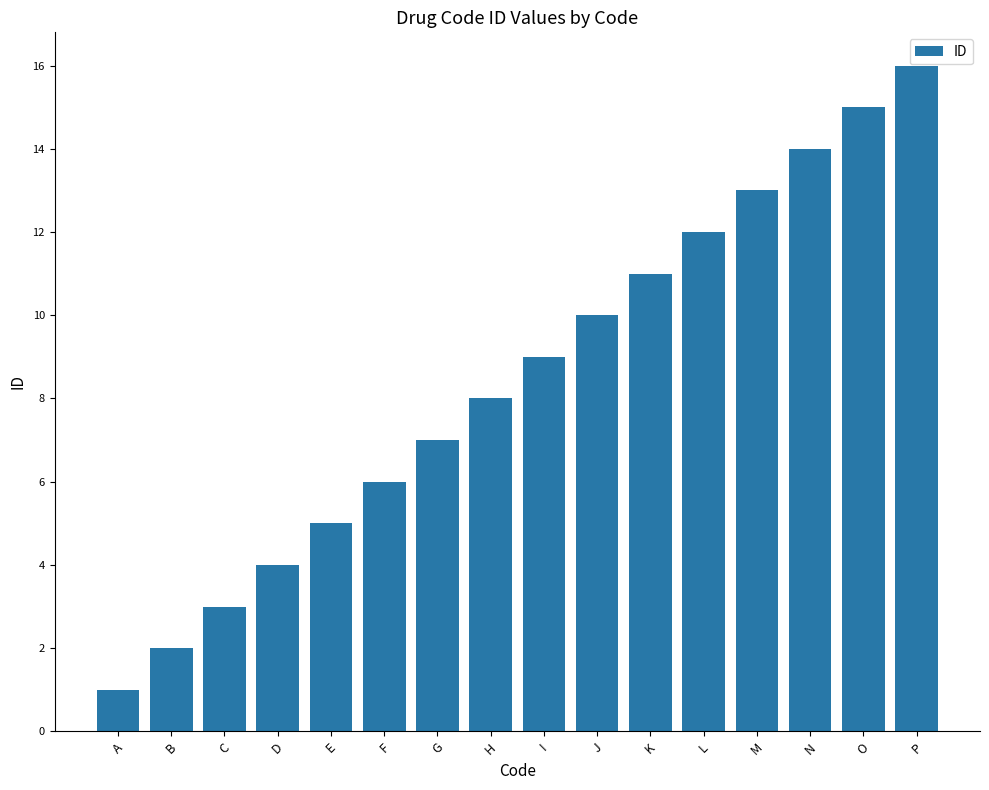

List the labels in order of value, smallest first.

A, B, C, D, E, F, G, H, I, J, K, L, M, N, O, P